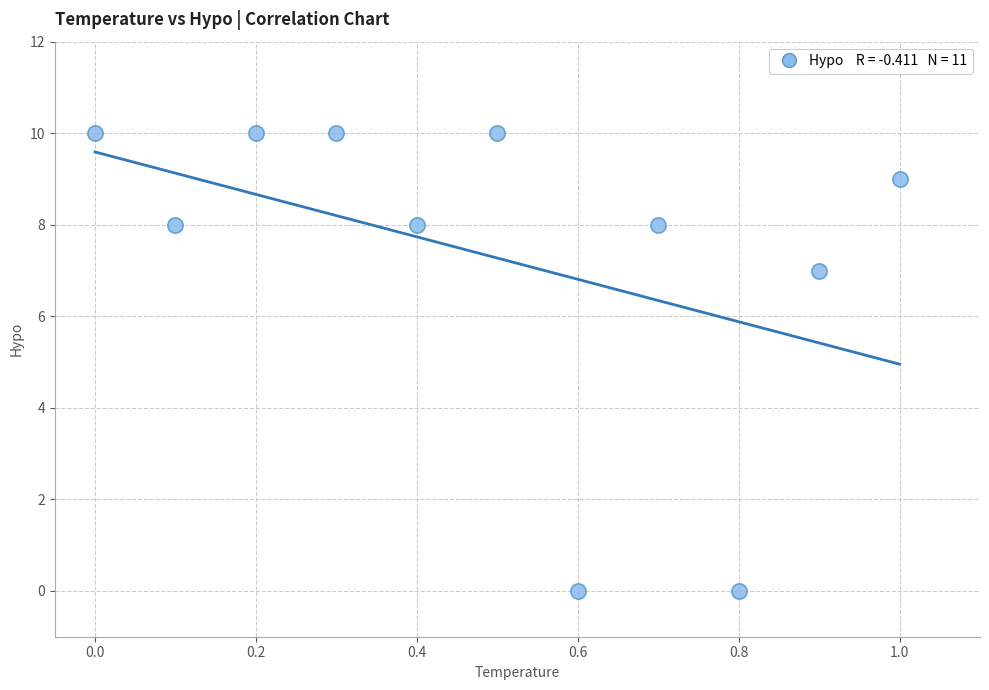

What Y value in the scatter plot is closest to 5?

7